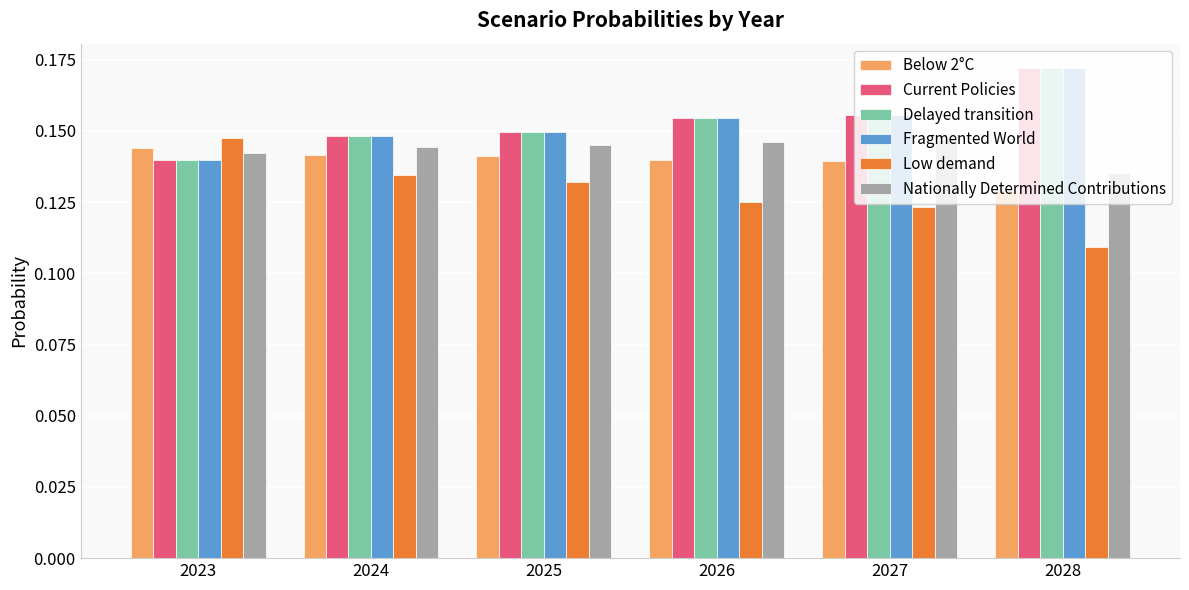

Which label corresponds to the largest value in the chart?

2028